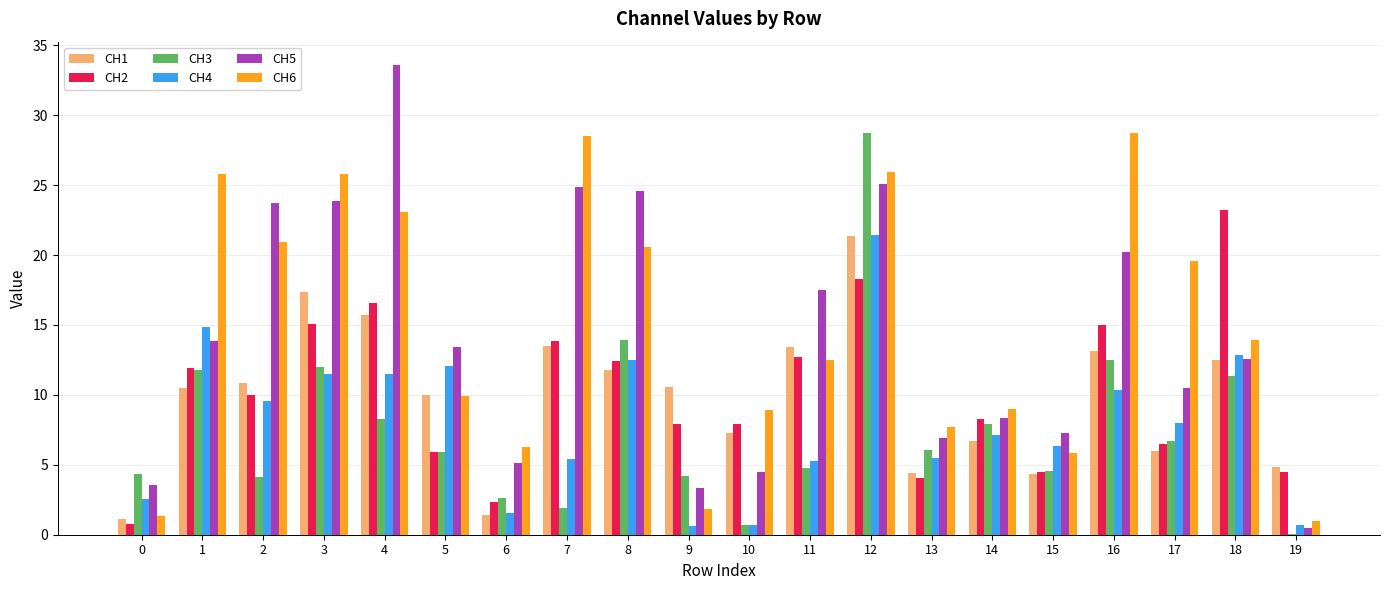

What is the maximum value for CH2?

23.2